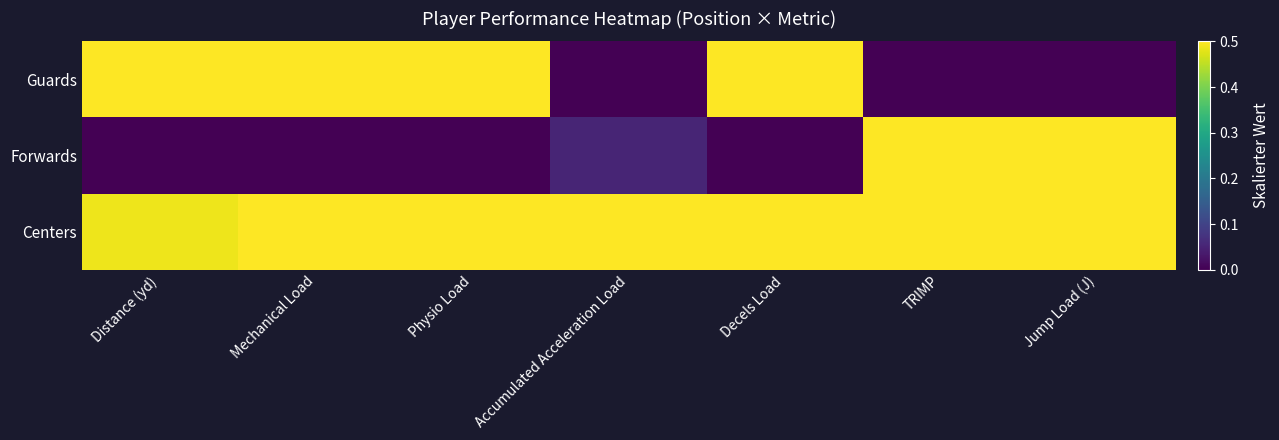

At how many categories does at least one series exceed 0?

7